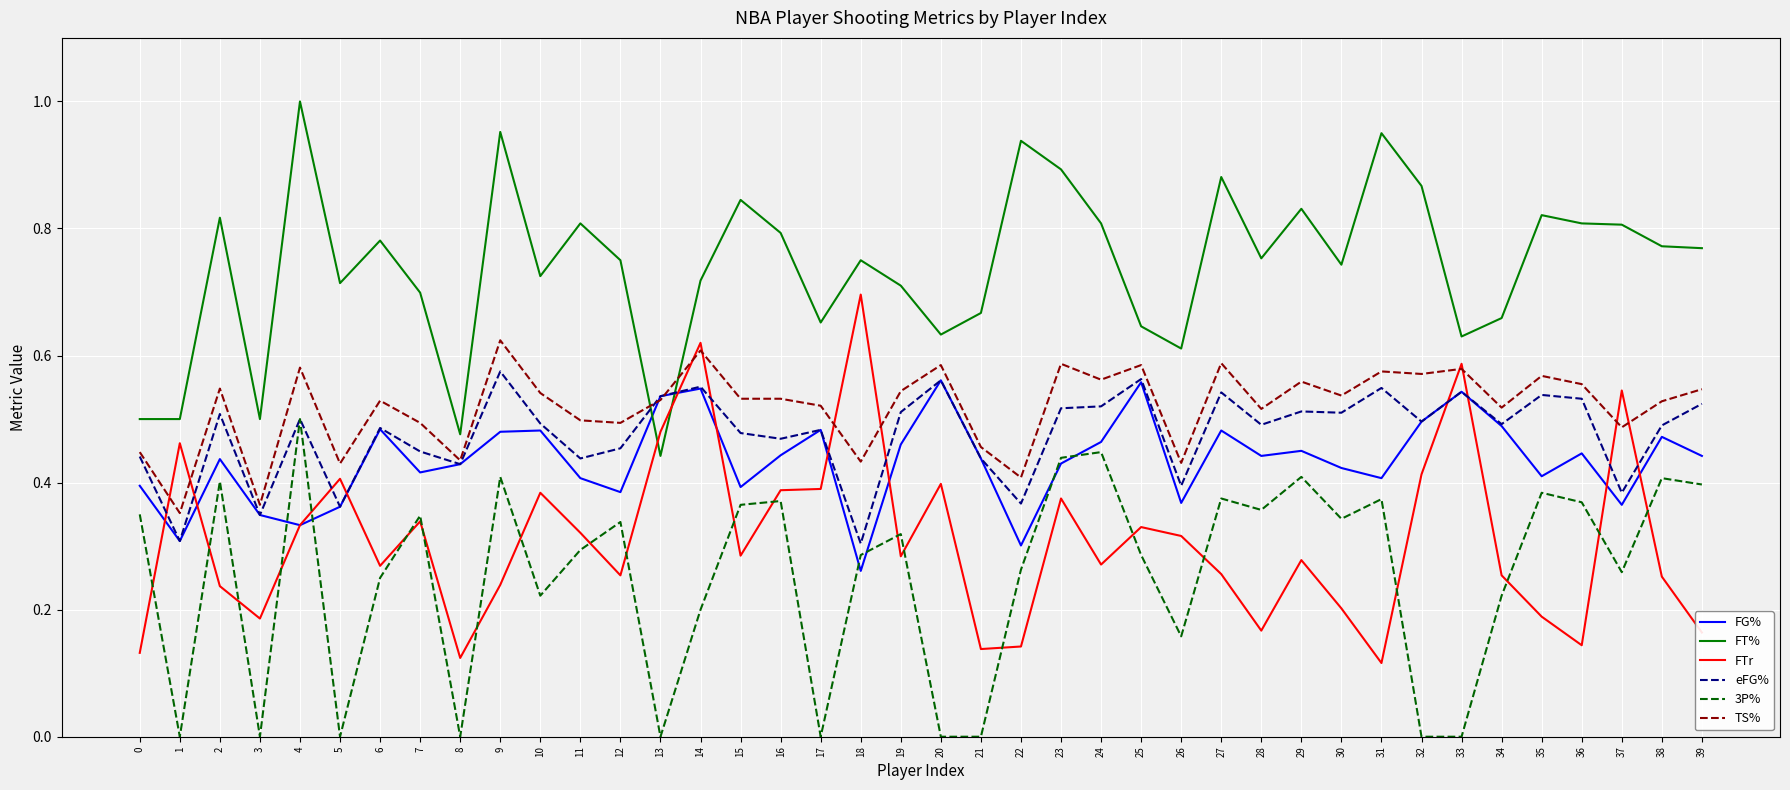

Which series has the largest range (max minus min)?

FTr